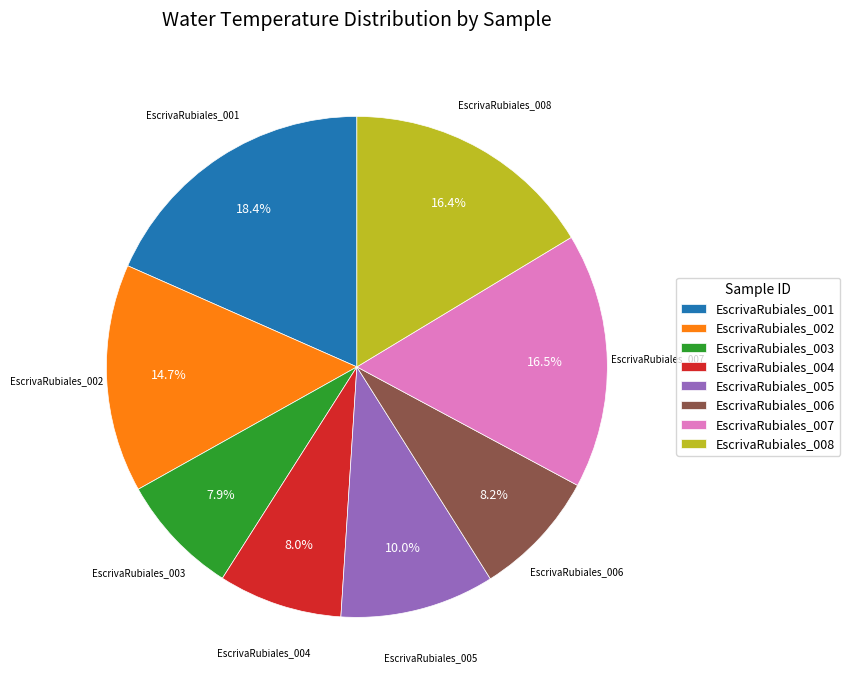

Is there any slice that represents more than half of the pie?

No